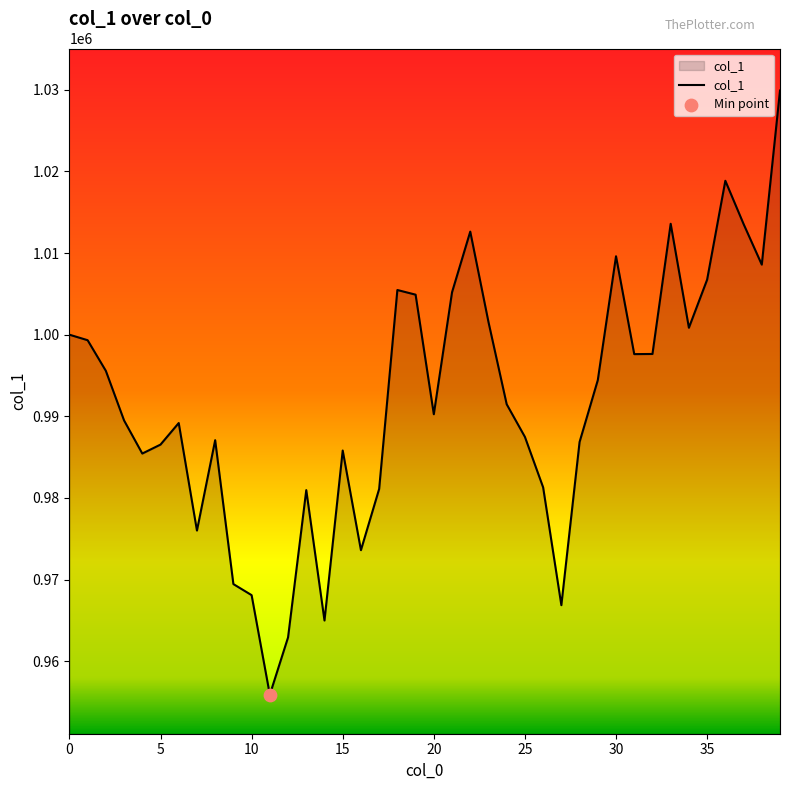

What is the maximum value shown in the chart?

1029911.1